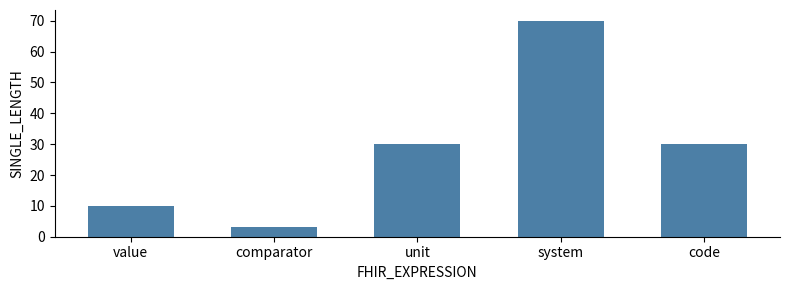

True or false: the data shows 20 at code.

False